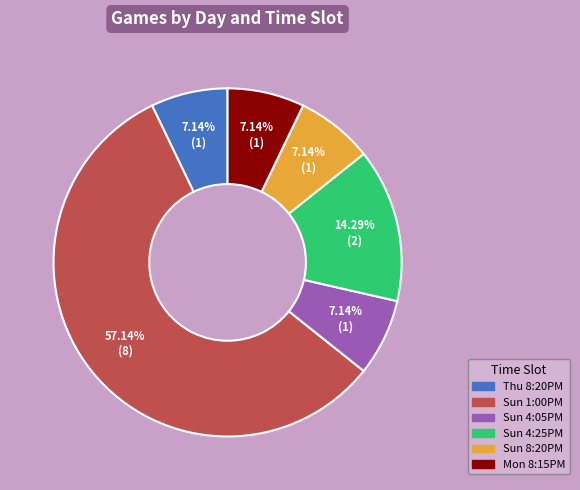

Which has a higher value, Thu 8:20PM or Sun 1:00PM?

Sun 1:00PM